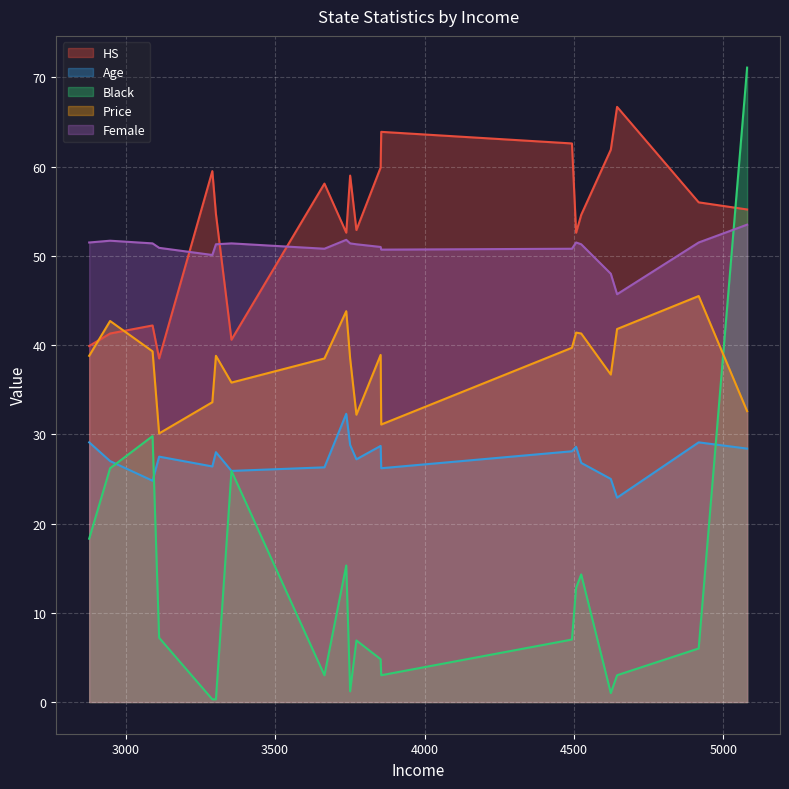

True or false: HS has more than 2 interior local peaks.

True